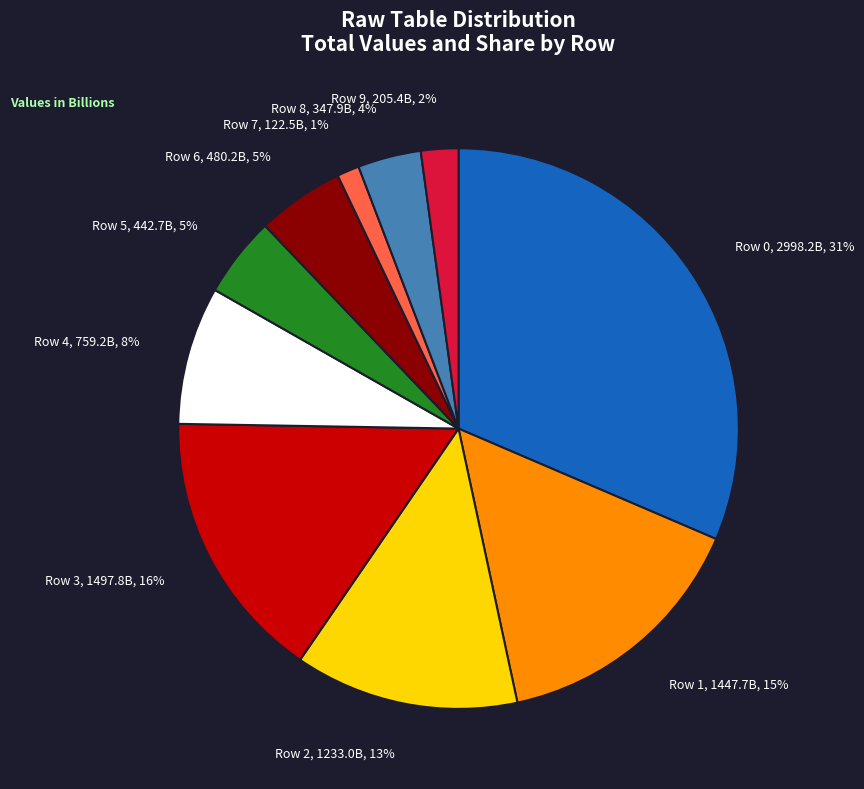

Which slice is the smallest?

Row 7